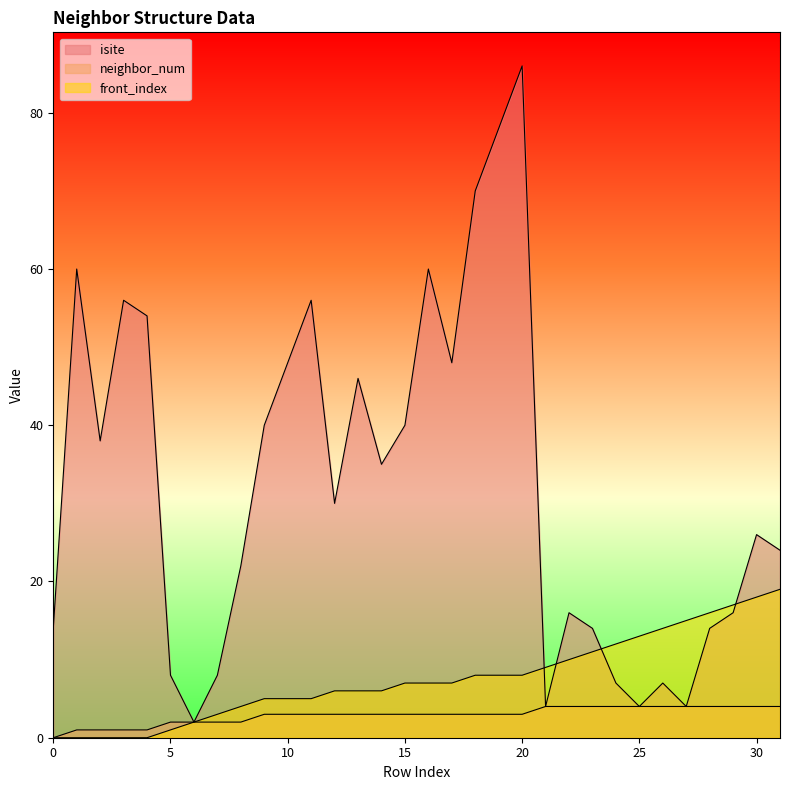

At how many categories does at least one series exceed 12?

27